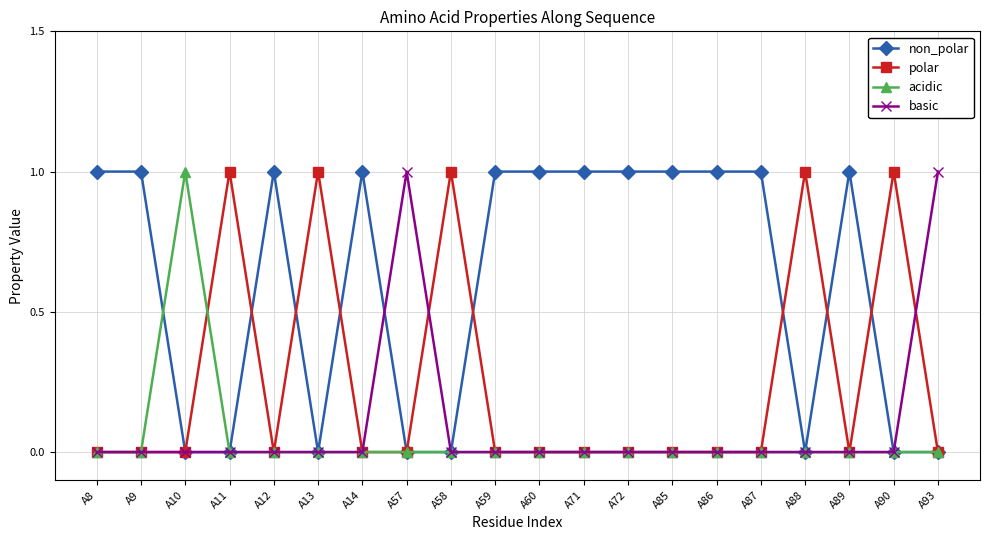

Where is the first local maximum for acidic?

A10